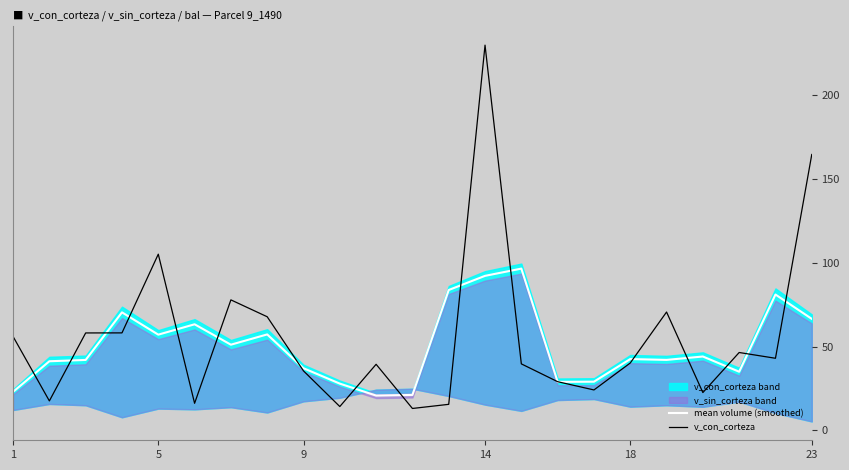

What is the difference between the second highest and second lowest values in the mean volume (smoothed) series?

71.1